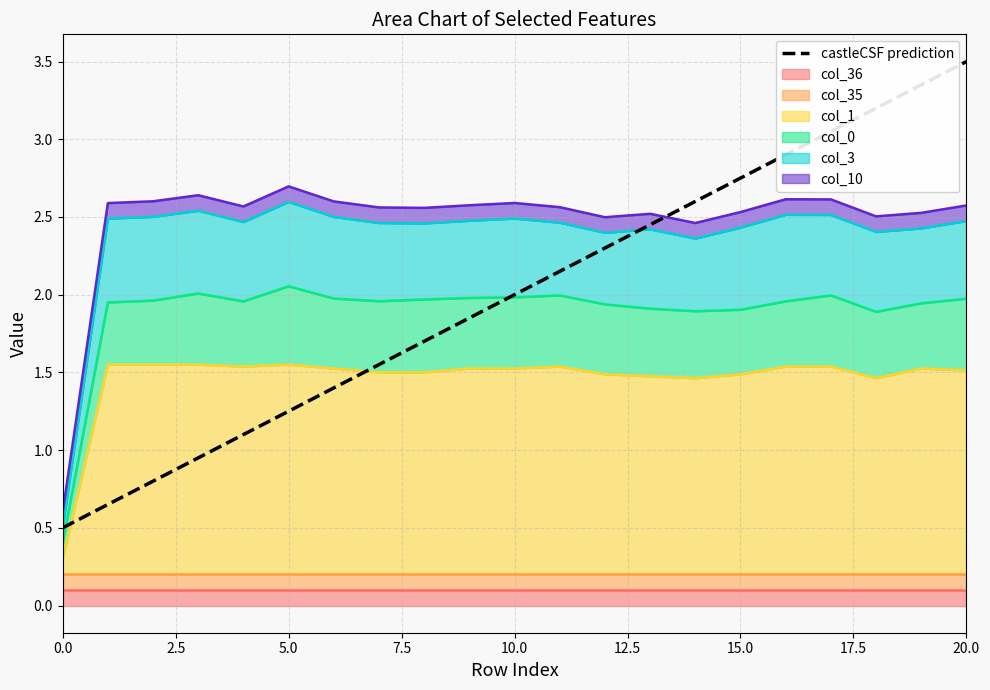

True or false: the data shows 0.9 at 16.

False